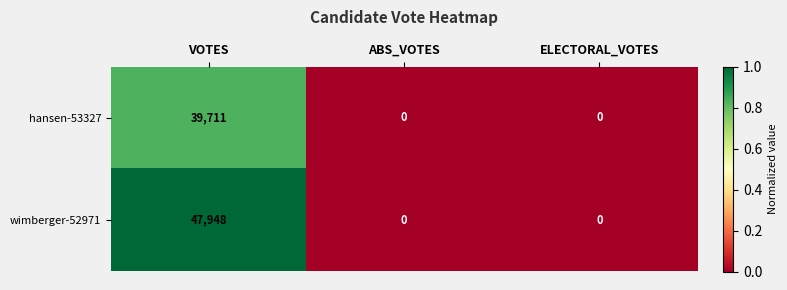

What is the difference between the wimberger-52971 values at VOTES and ABS_VOTES?

47948